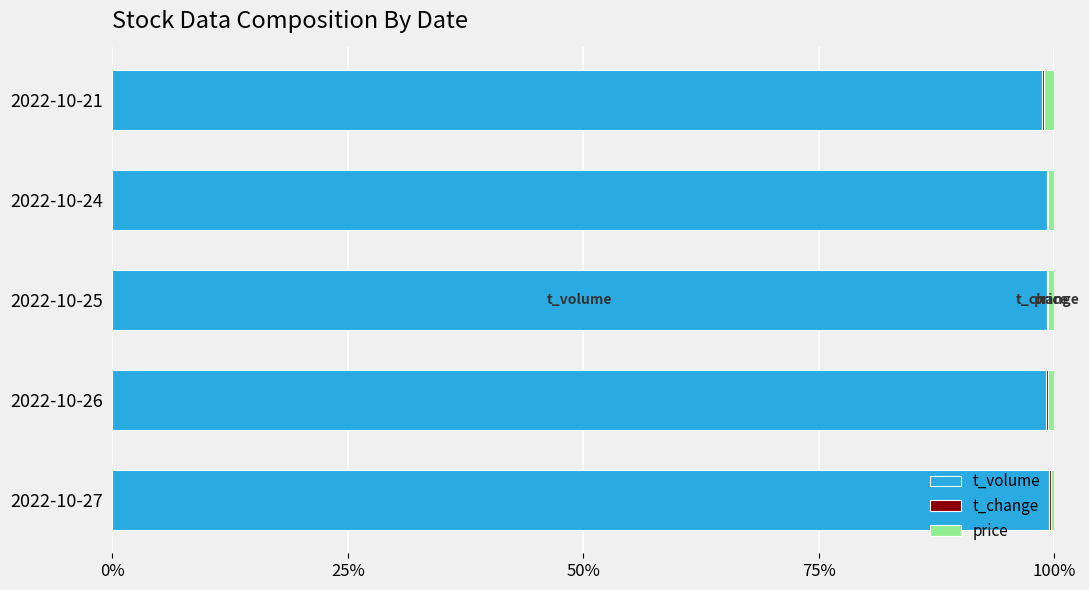

The value of t_volume at 2022-10-26 is 99.1. True or false?

True